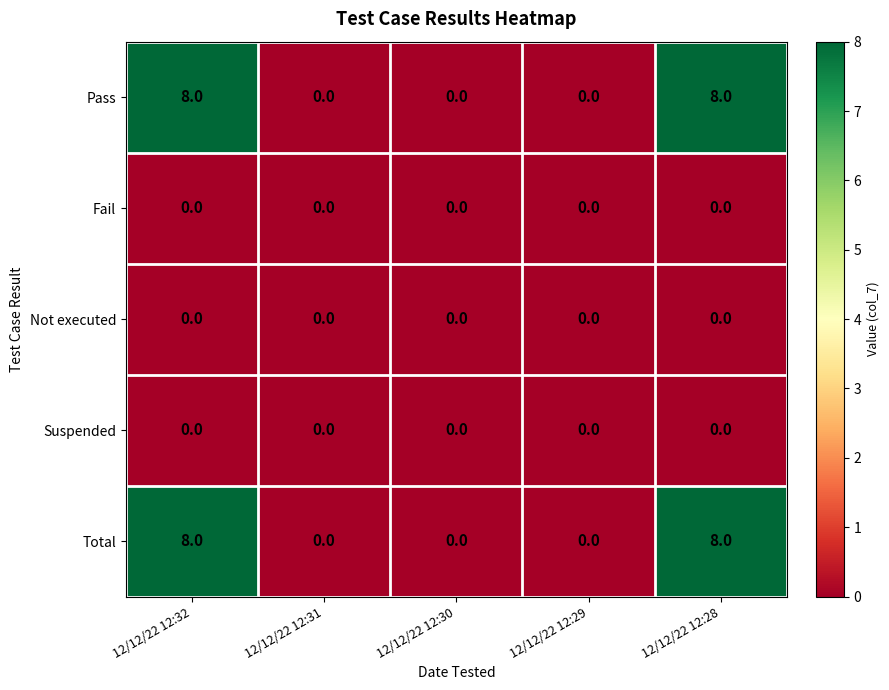

The value of Pass at 12/12/22 12:32 is 14. True or false?

False